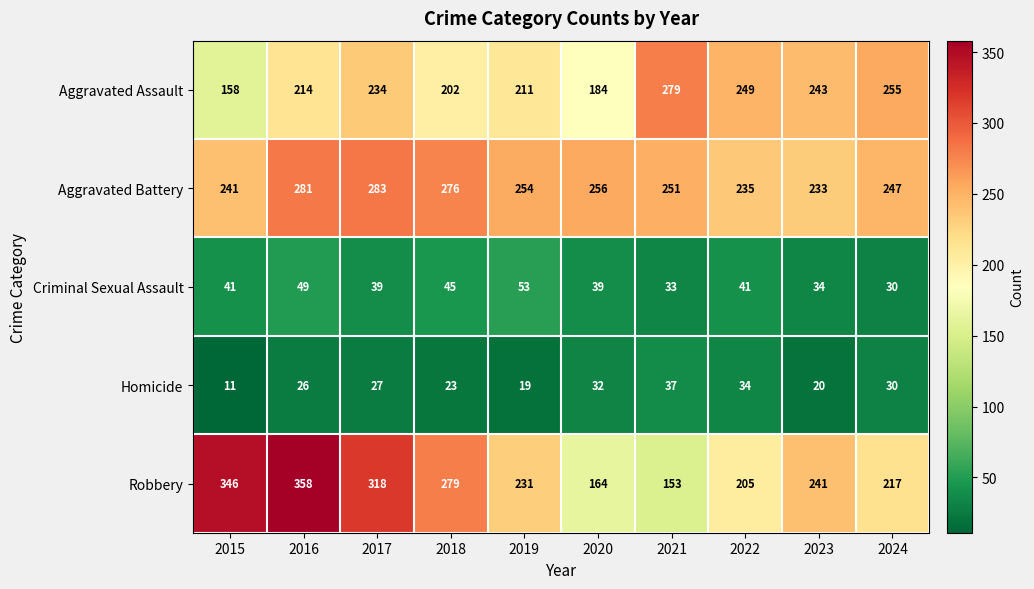

The Aggravated Assault series shows 255 at 2024. True or false?

True